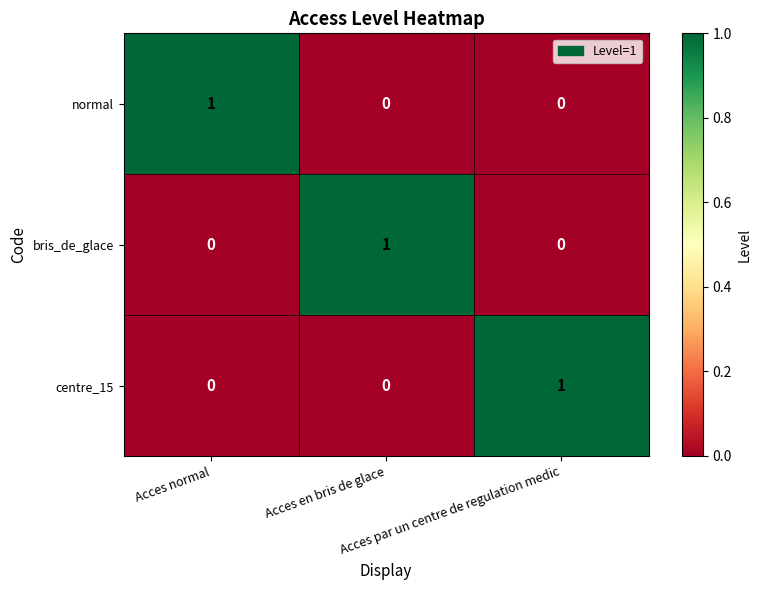

How many bris_de_glace values are between 0 and 1?

3